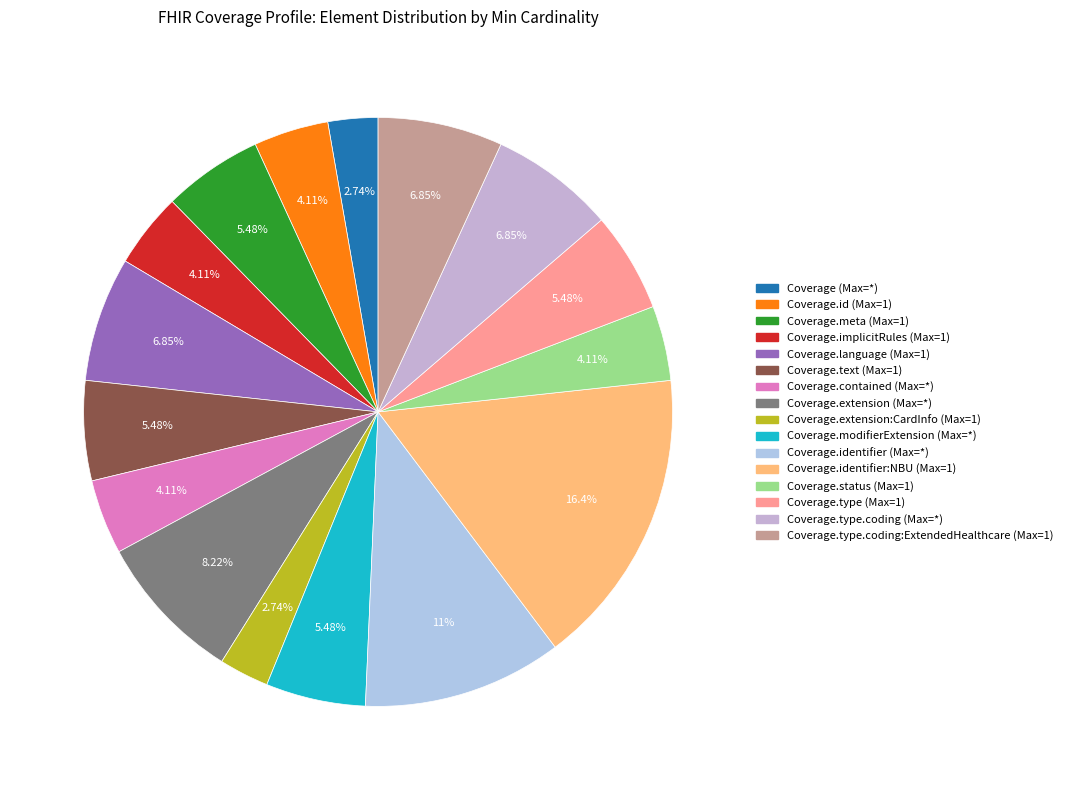

Count the number of slices in the pie.

16